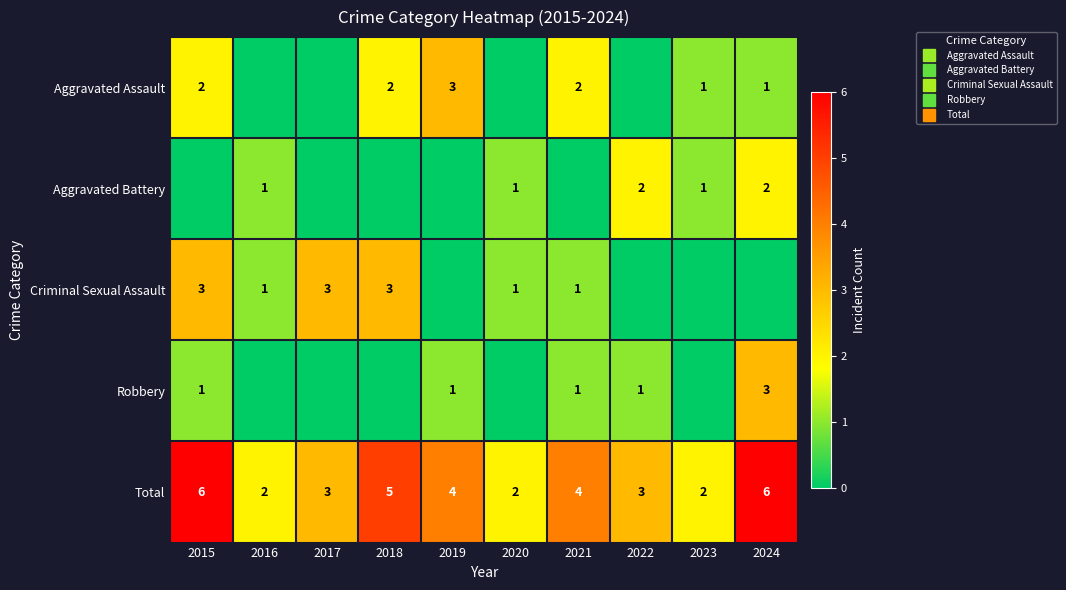

At which category is the sum across all series the highest?

2015